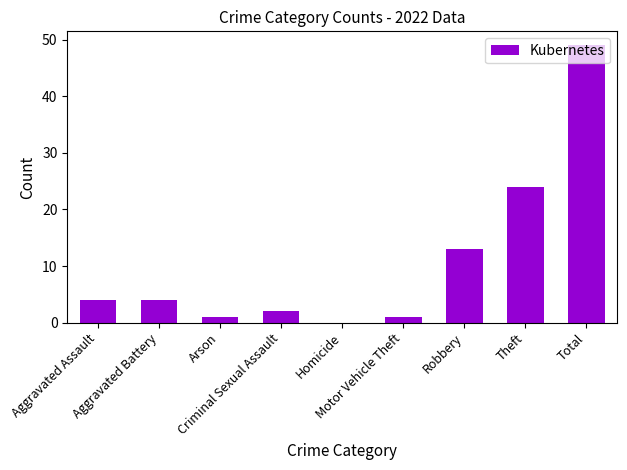

What is the maximum value shown in the chart?

49